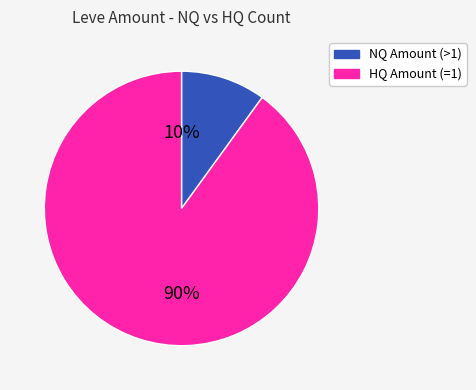

To the nearest percent, what is the average slice percentage?

50%